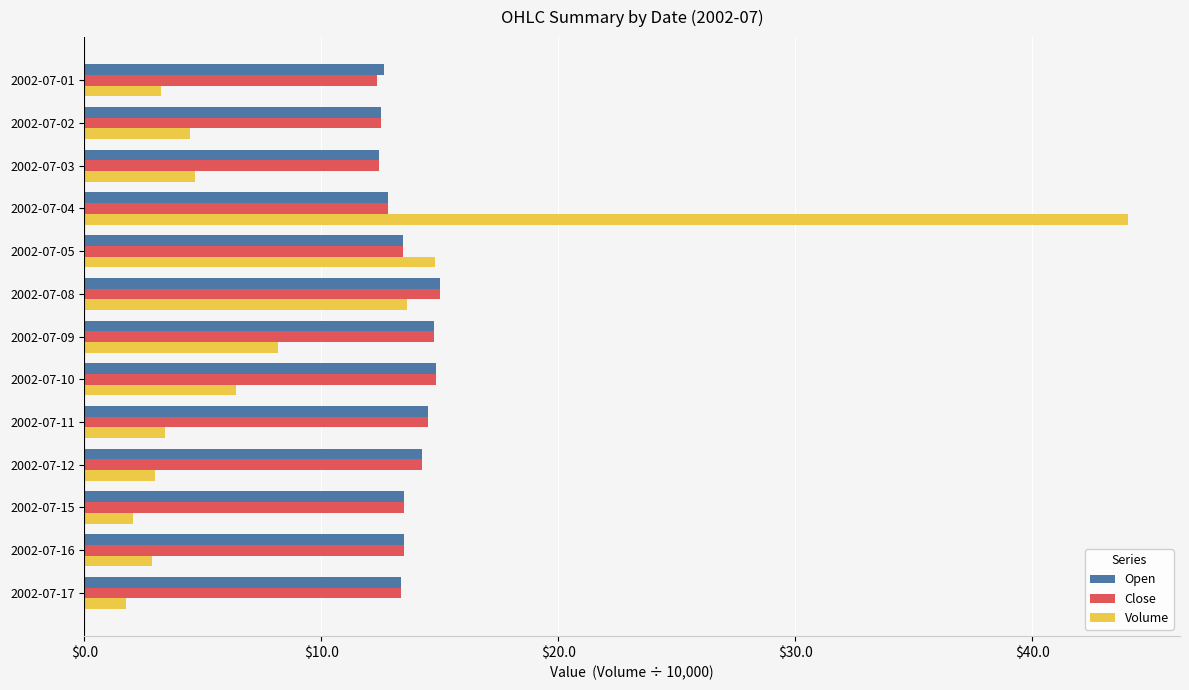

At how many categories does at least one series exceed 6?

13